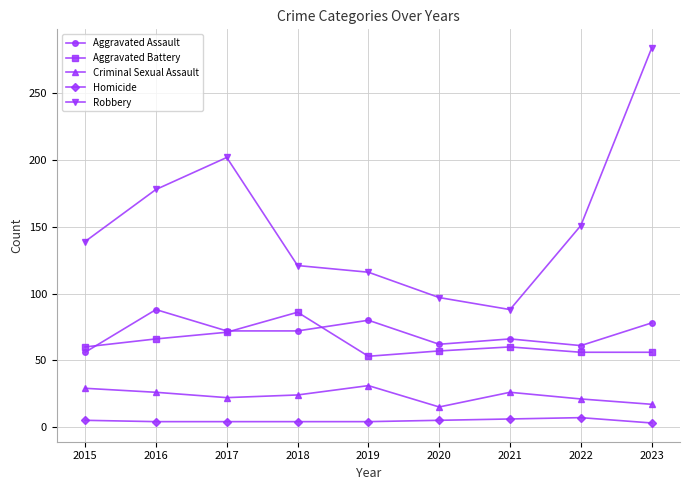

Read the Aggravated Battery value at 2015, to the nearest 5.

60